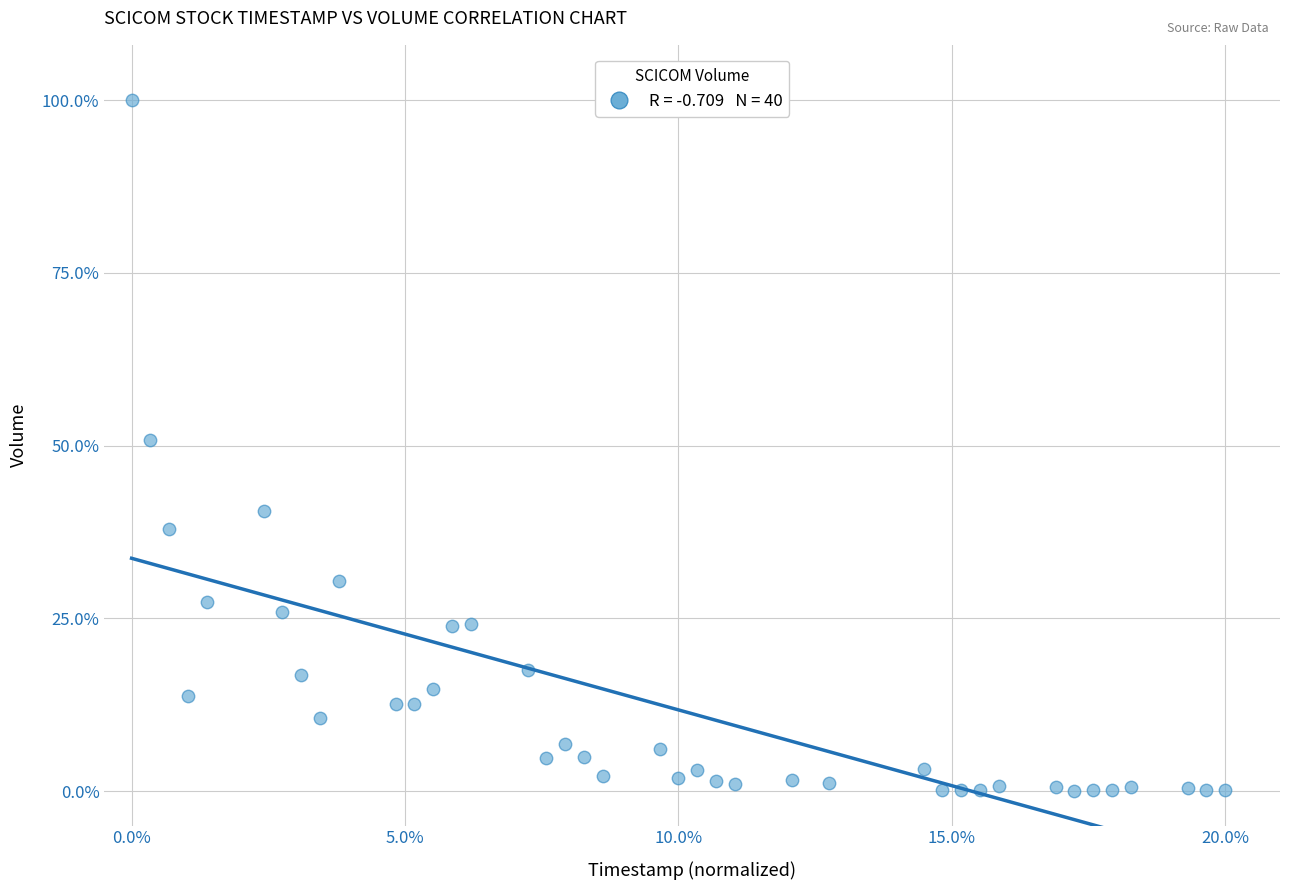

What is the range of X values (max minus min)?

20.0